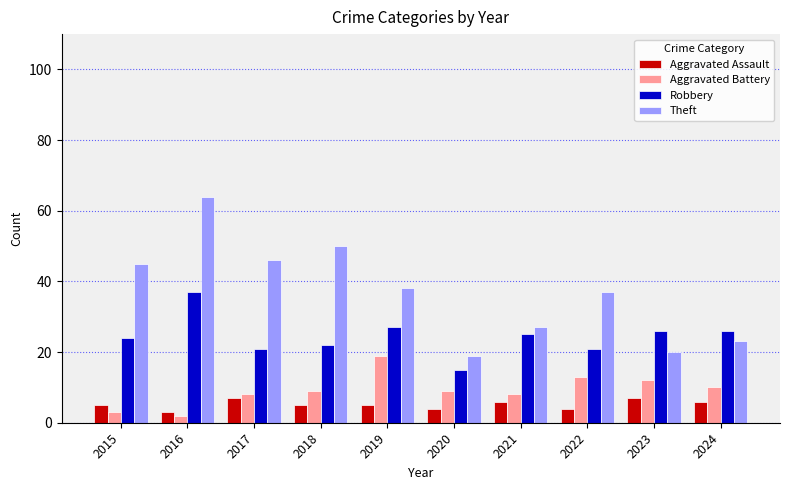

How many groups of bars are there?

10